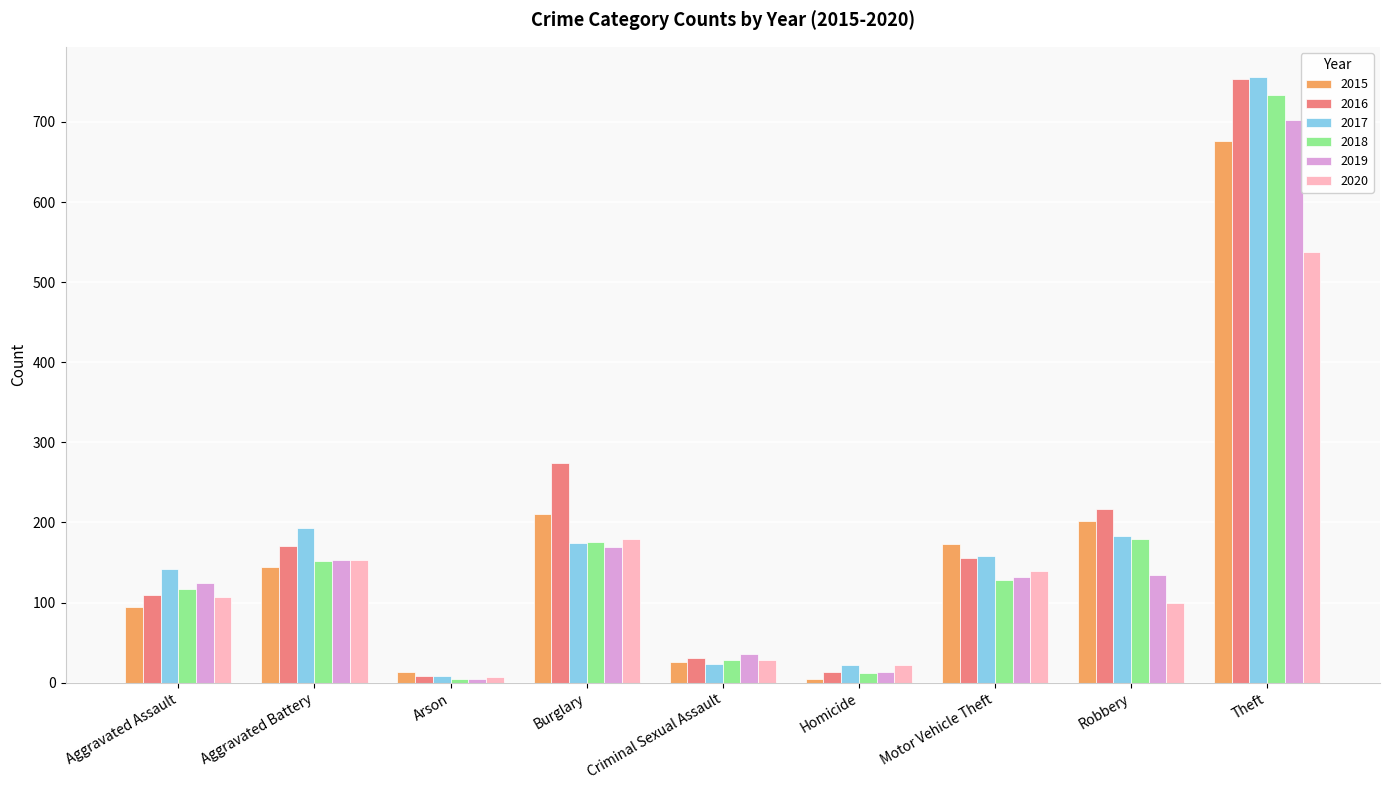

What is the spread (max minus min) of values at Aggravated Battery?

48